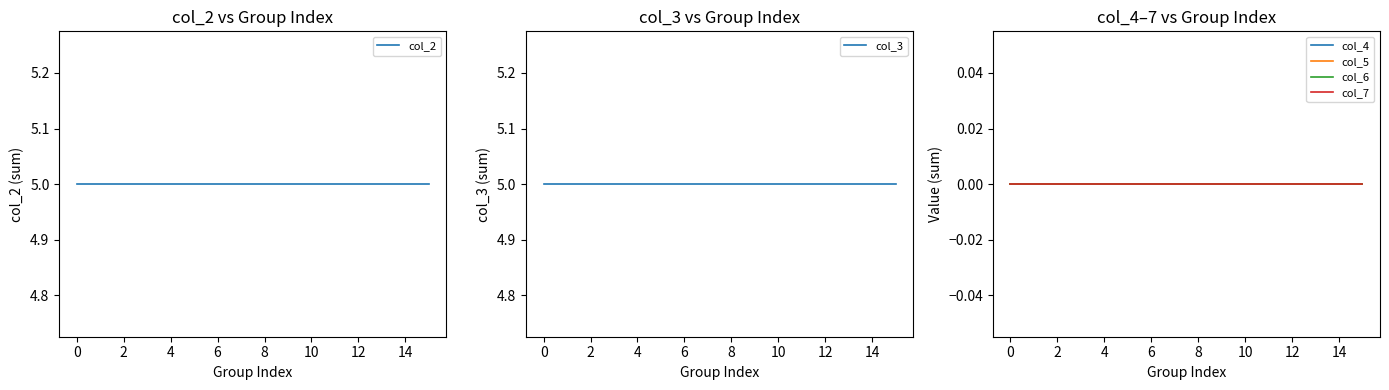

Which series has the largest range (max minus min)?

col_2